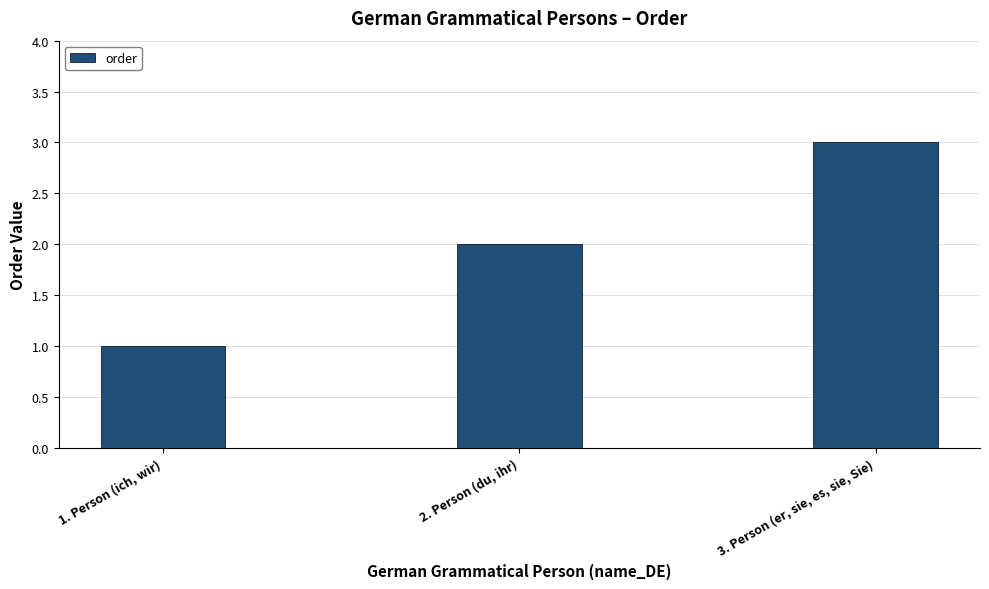

What is the label of the 3rd bar from the right?

1. Person (ich, wir)